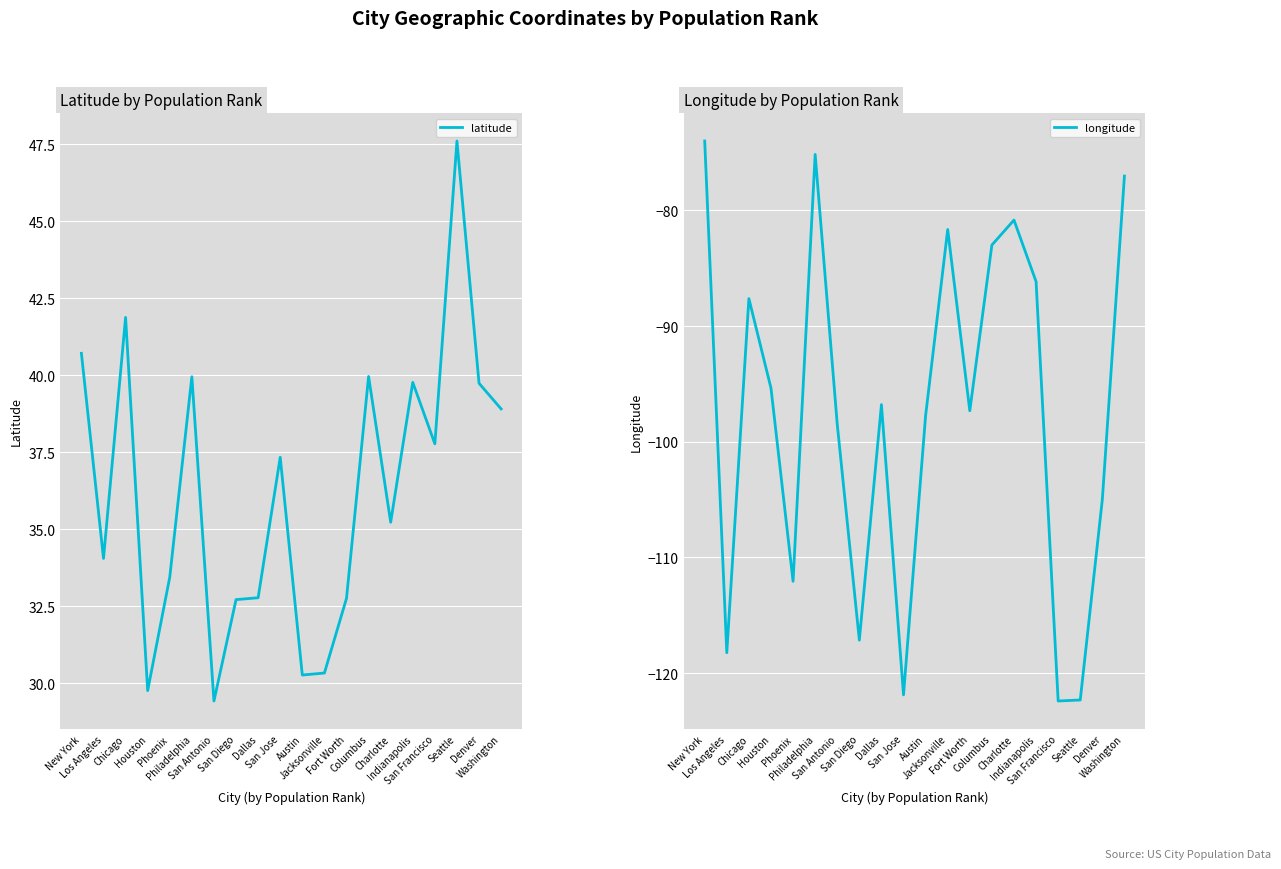

What is the difference between the latitude values at Denver and San Francisco?

2.0